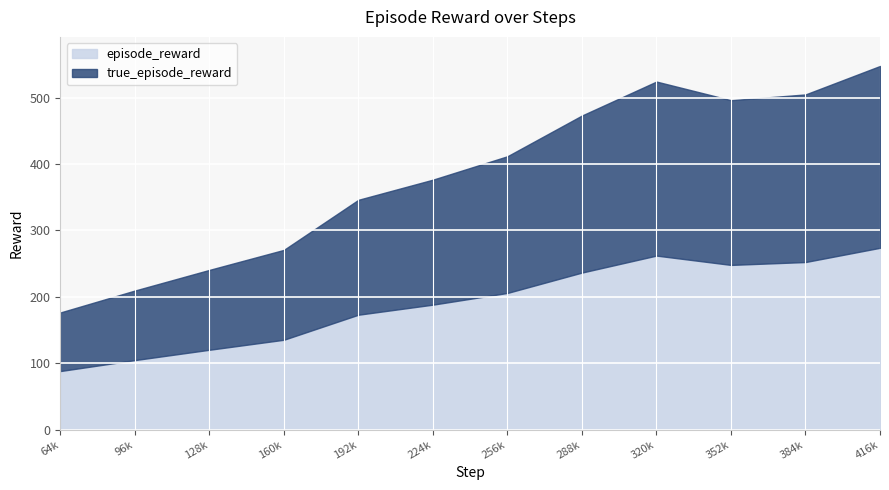

How many values in the true_episode_reward series exceed 205?

6